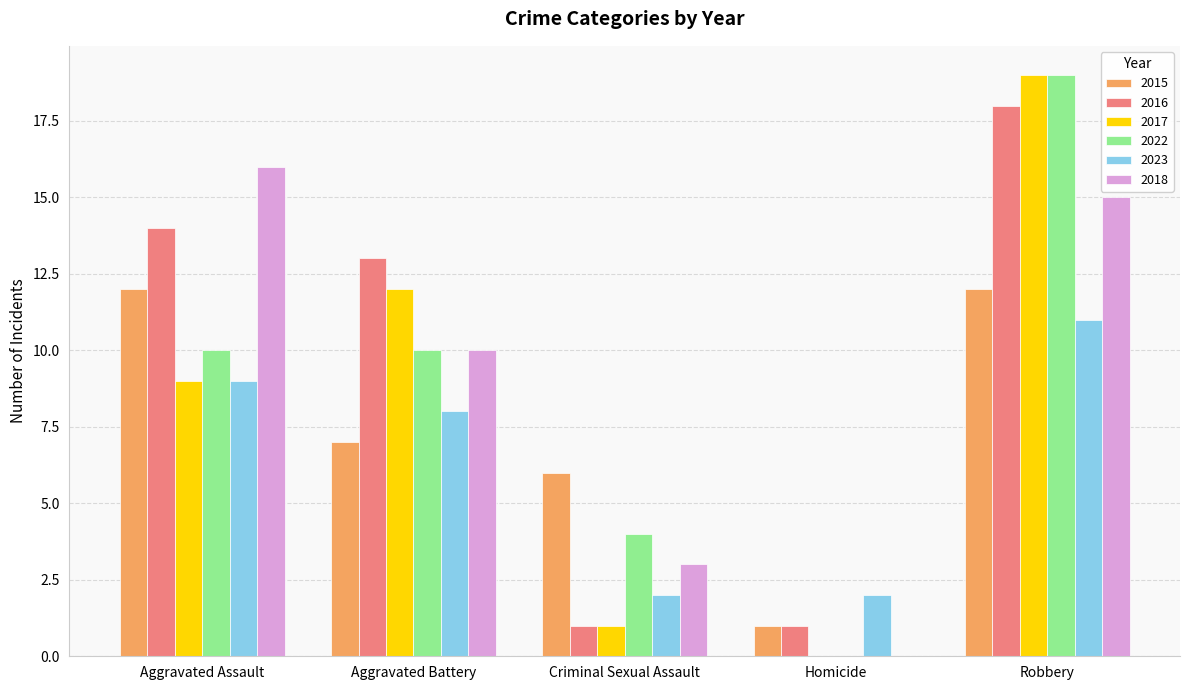

What are all the series names shown in the legend?

2015, 2016, 2017, 2022, 2023, 2018